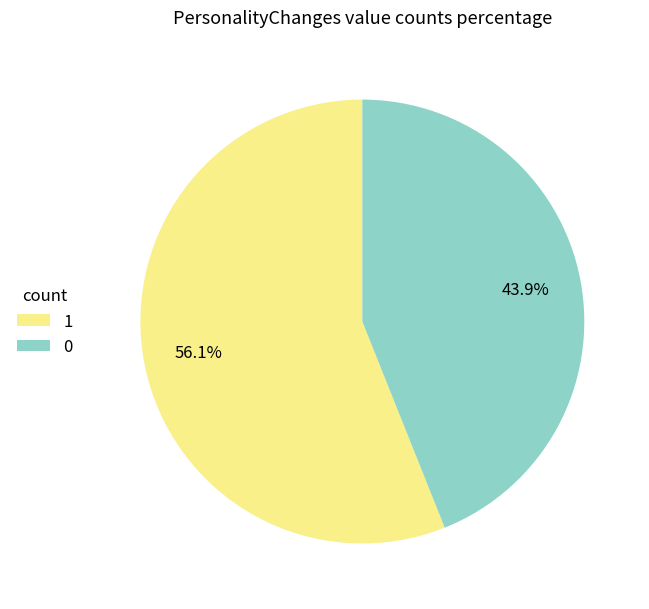

What percentage is NOT represented by 1?

43.9%